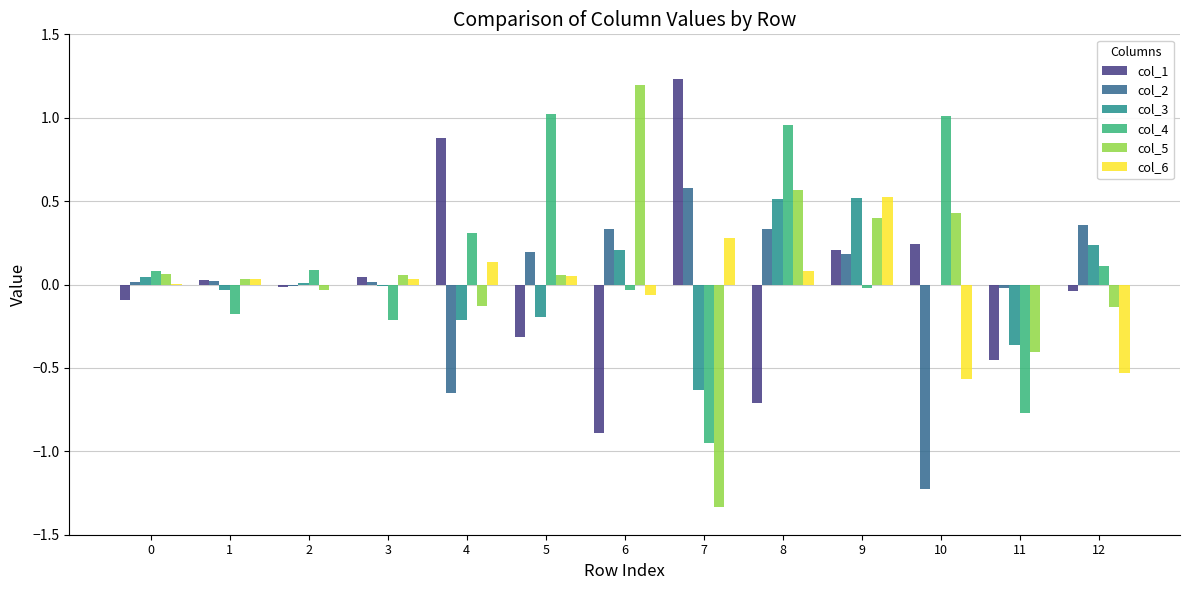

True or false: col_2 has a value of 0.3 at 8.

True